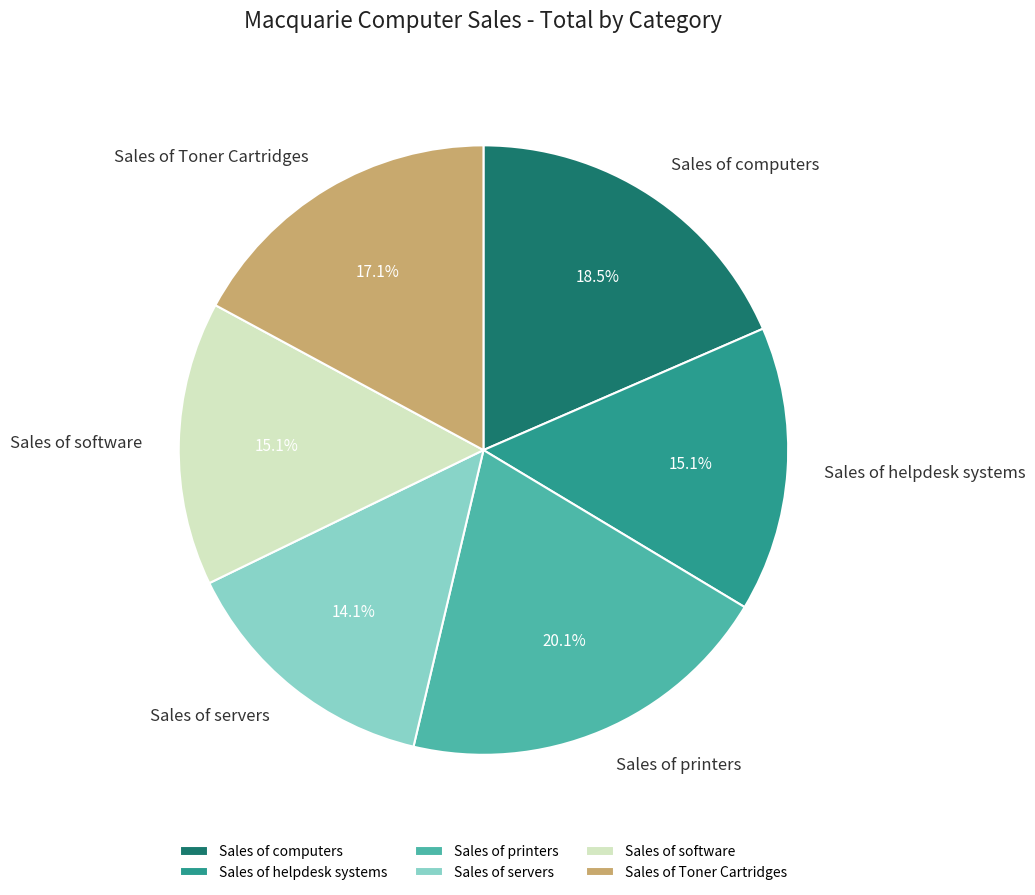

Does any single category account for the majority?

No